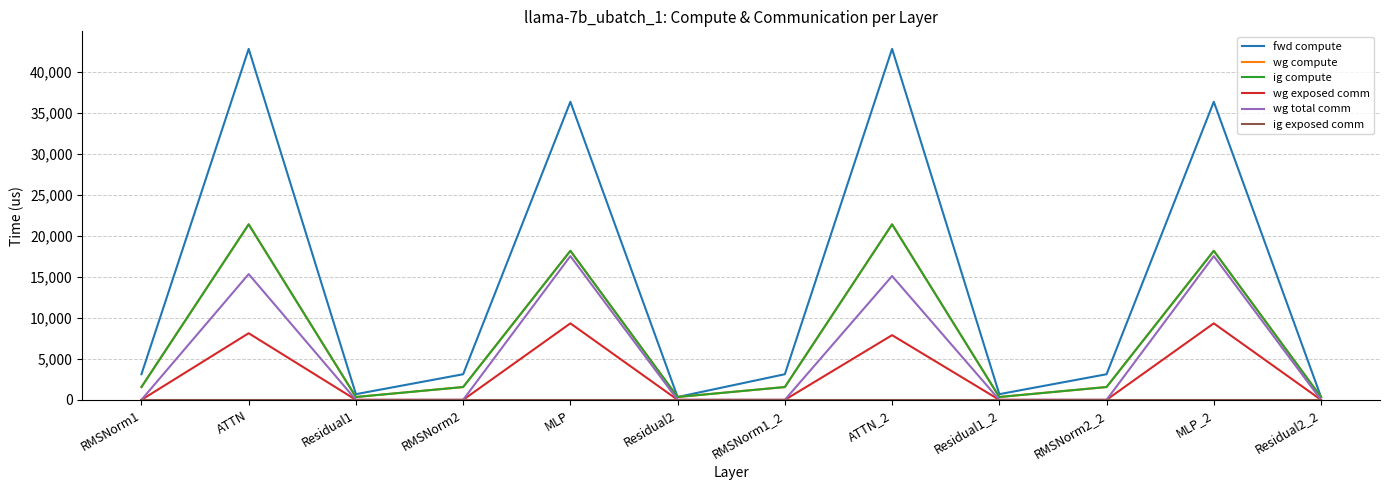

Which series has the widest spread of values?

fwd compute